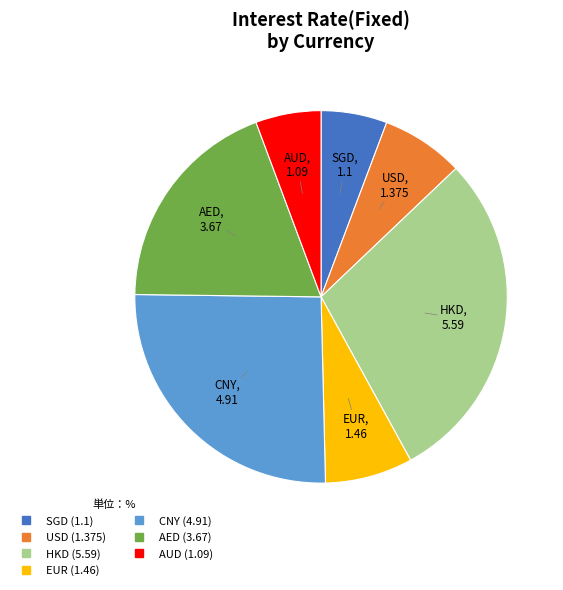

Count the number of slices in the pie.

7